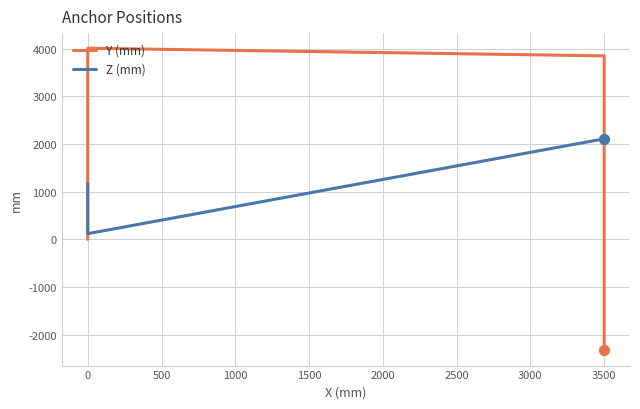

What are all the series names shown in the legend?

Y (mm), Z (mm)